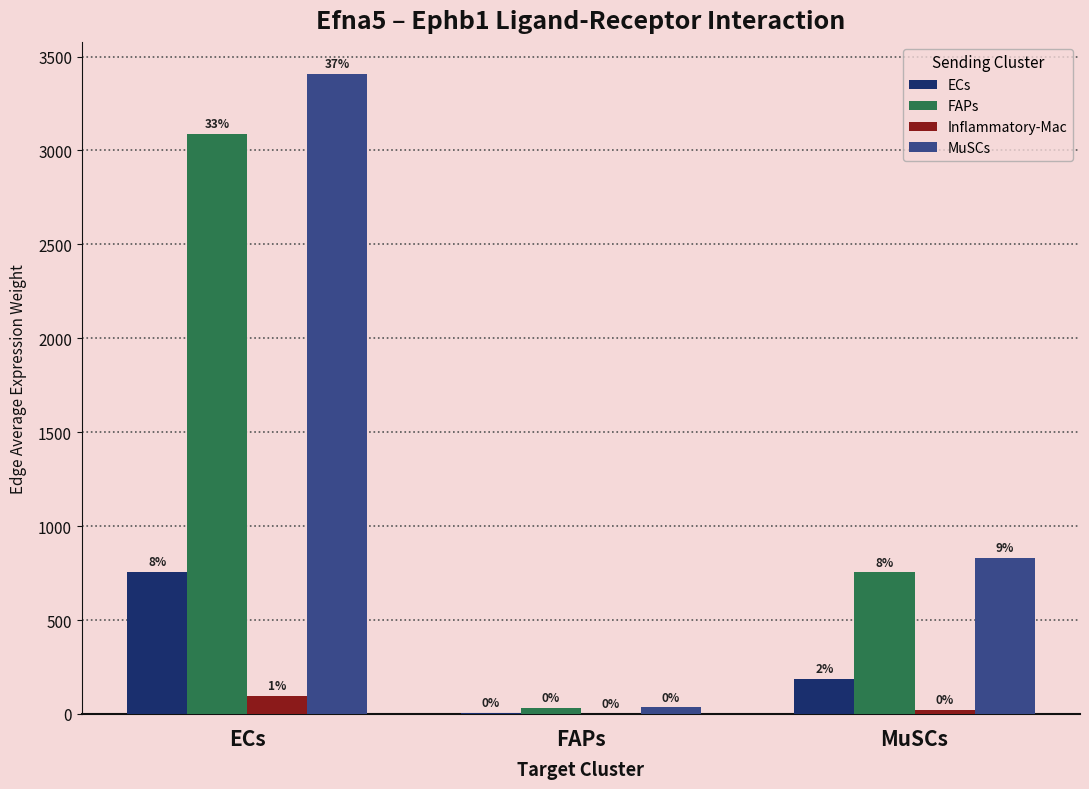

What are all the series names shown in the legend?

ECs, FAPs, Inflammatory-Mac, MuSCs